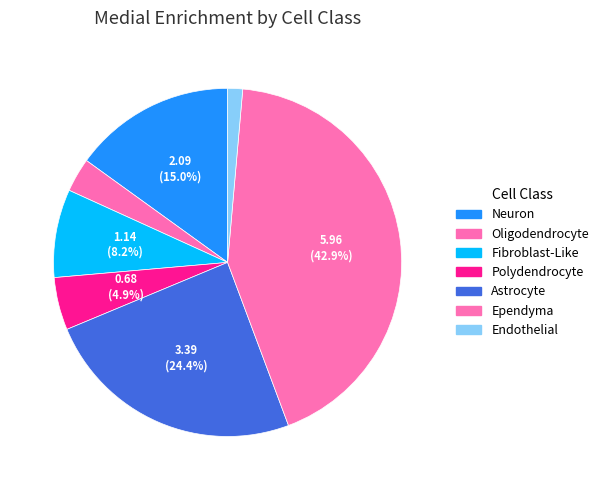

Combined, do Polydendrocyte and Ependyma account for over 50%?

No